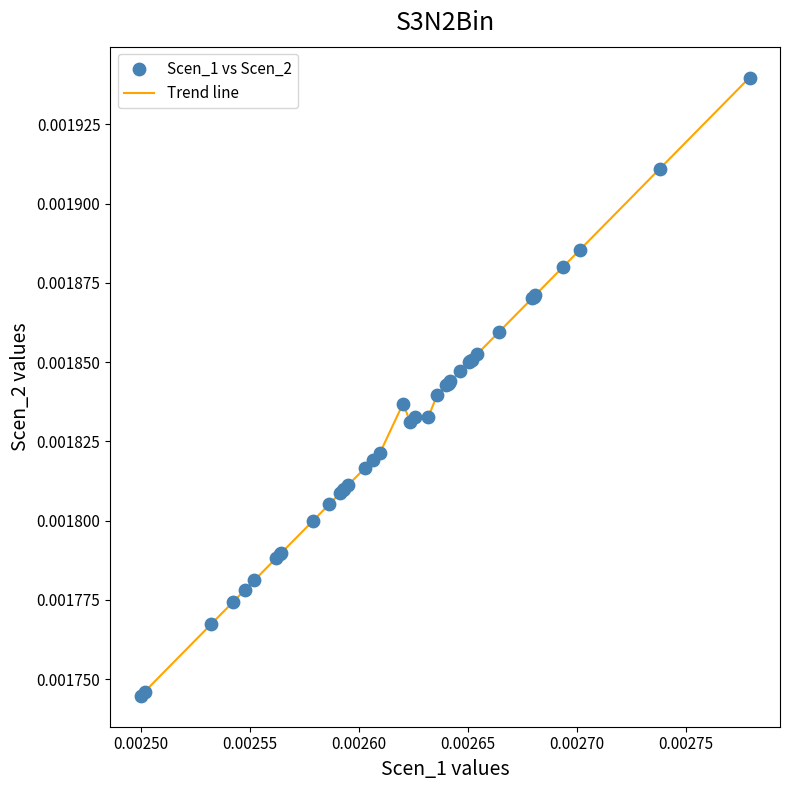

How many lines are shown in the chart?

1